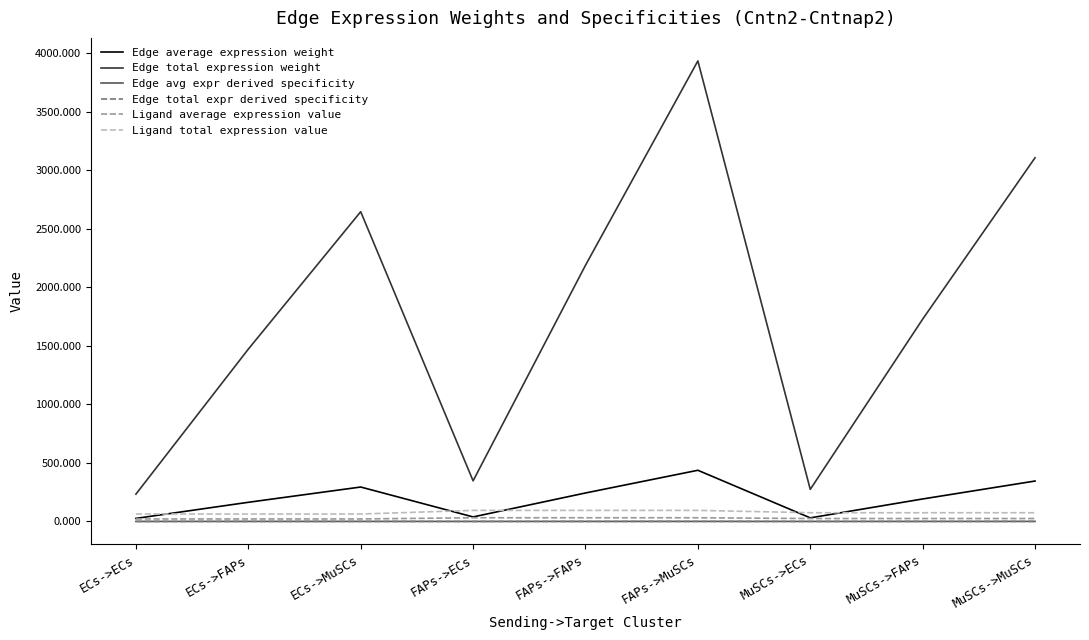

What is the difference between the second highest and minimum values in the Ligand total expression value series?

30.9